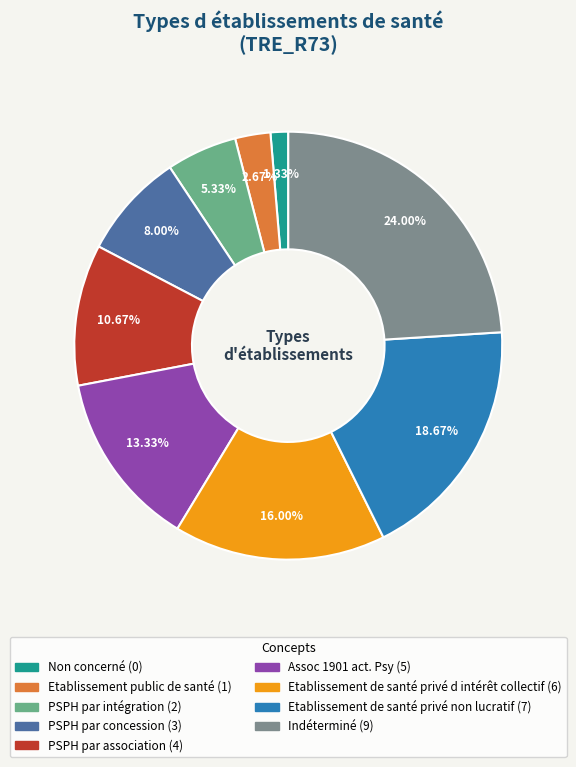

What percentage is the PSPH par concession slice, to the nearest percent?

8%